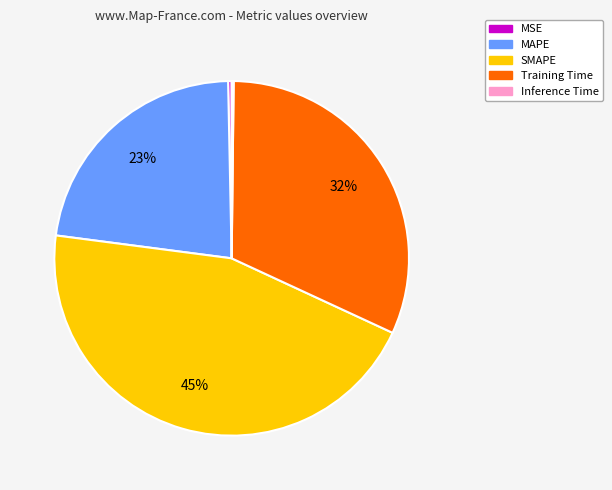

To the nearest percent, what is the difference between the largest and smallest slice percentages?

45%